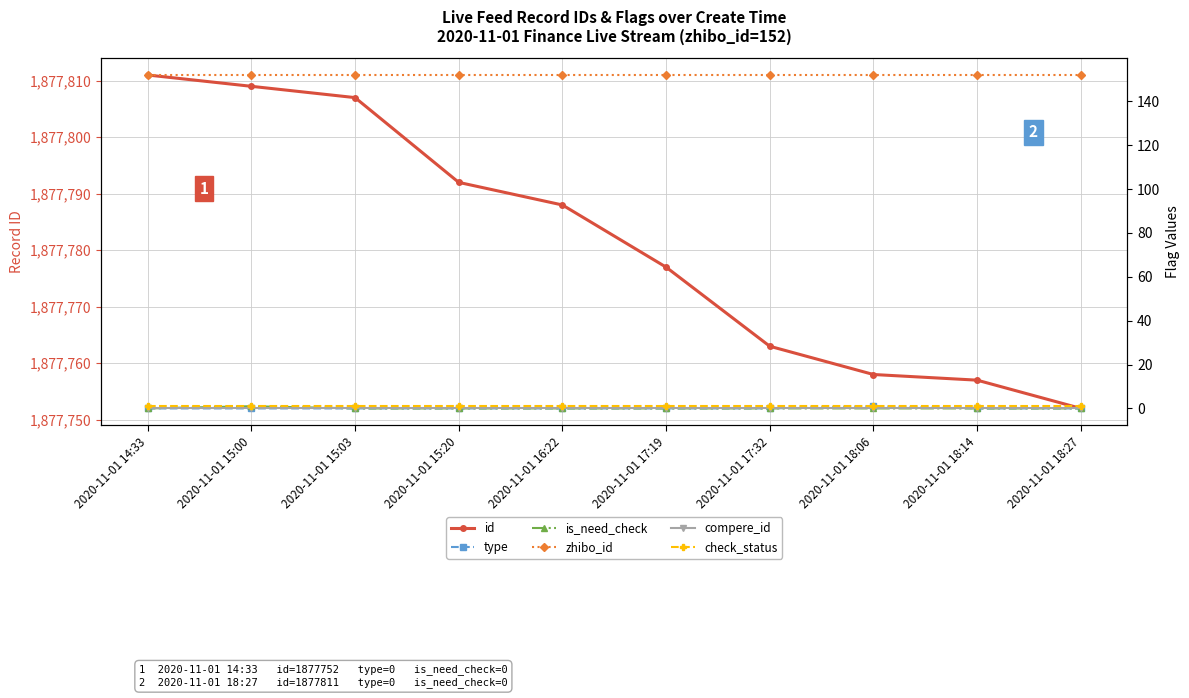

What is the spread (max minus min) of values at 2020-11-01 18:14?

1877757